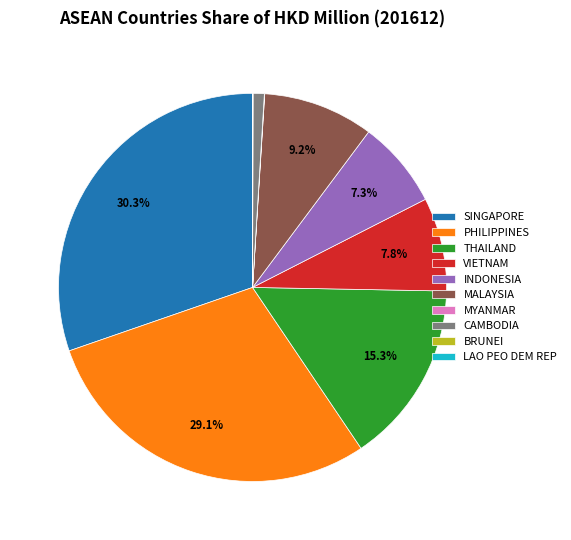

Does any single category account for the majority?

No